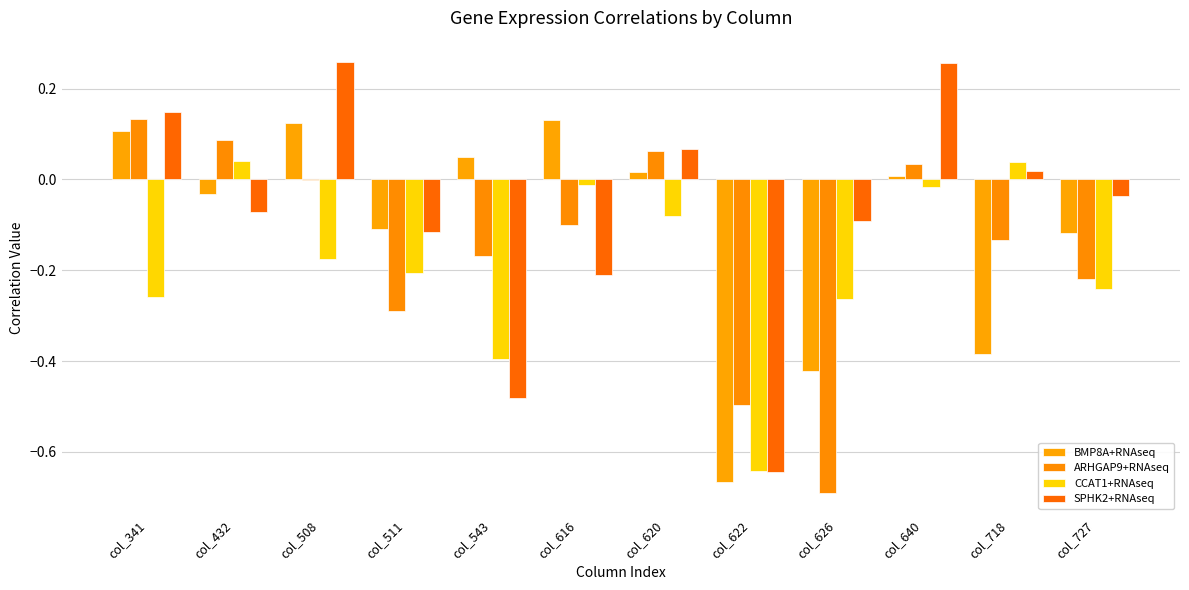

Between col_508 and col_622, which is larger?

col_508